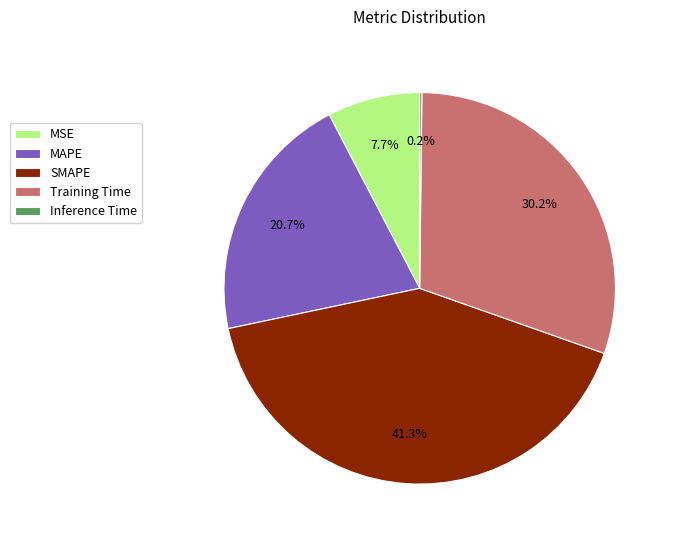

Does any single category account for the majority?

No